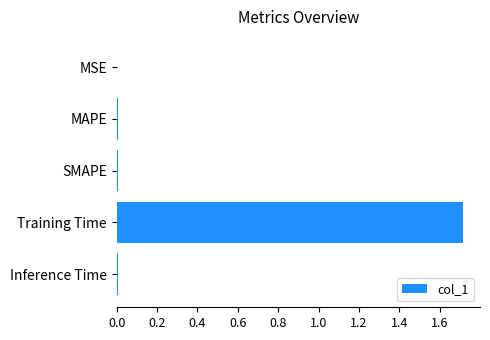

What value does the data have at Training Time?

1.7